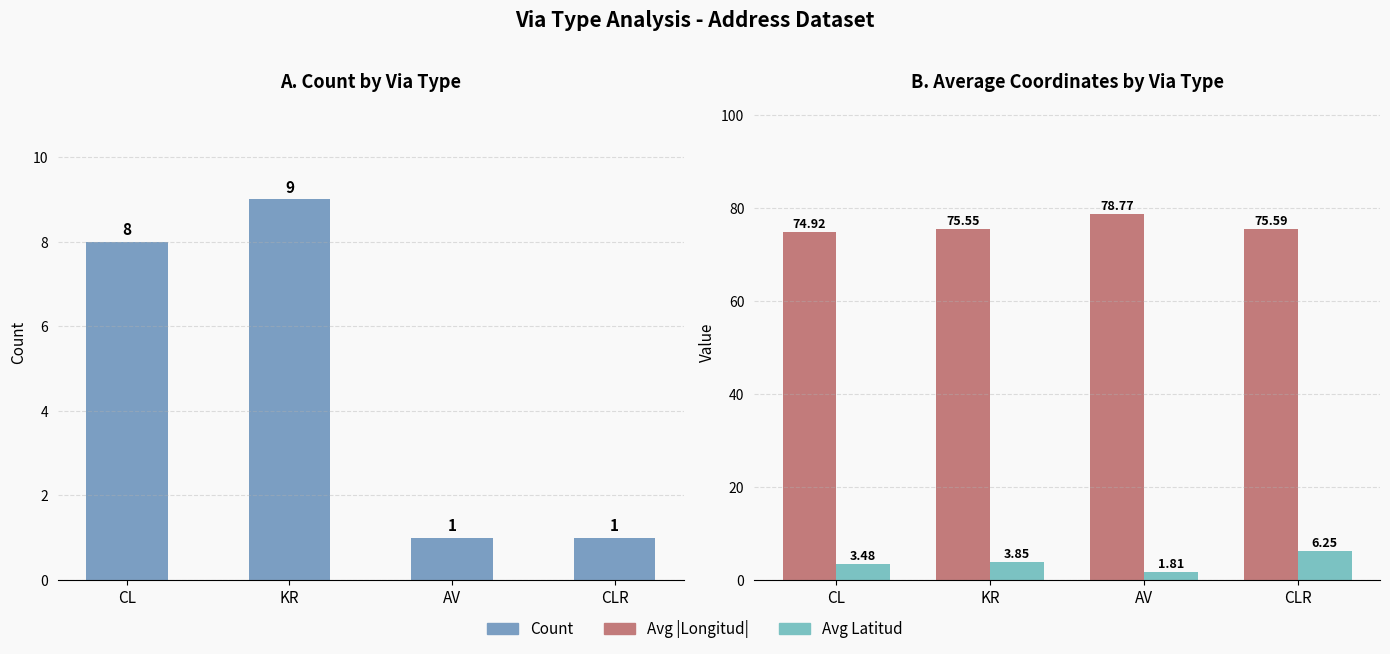

The value of Avg |Longitud| at AV is 78.8. True or false?

True